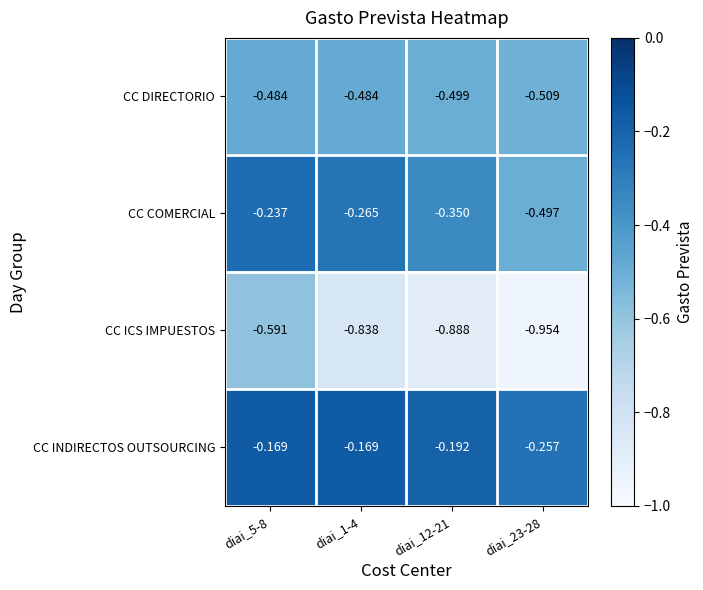

Rank the series by their maximum value, from highest to lowest.

CC INDIRECTOS OUTSOURCING, CC COMERCIAL, CC DIRECTORIO, CC ICS IMPUESTOS